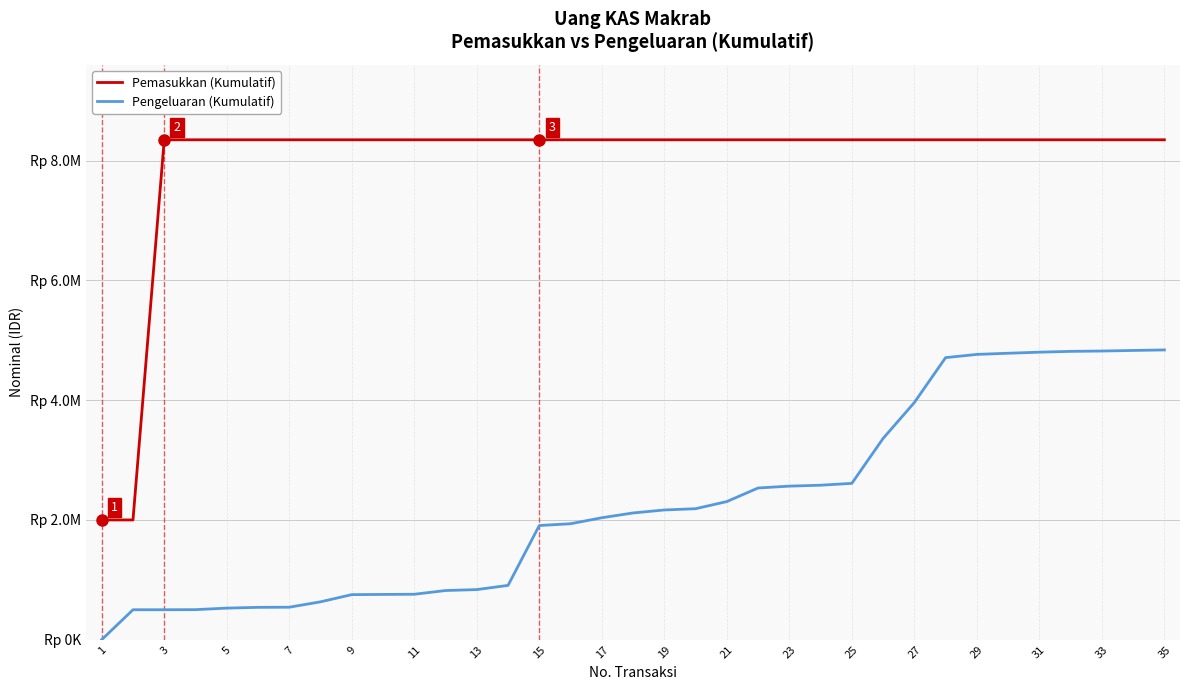

What is the maximum value for Pemasukkan (Kumulatif)?

8350000